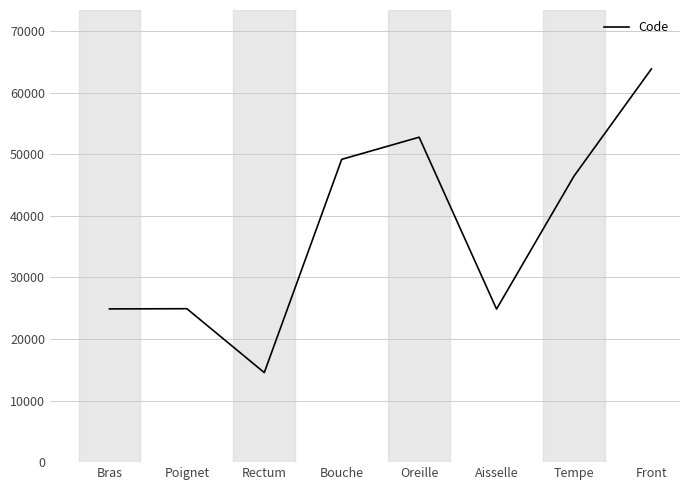

What is the change in value from Poignet to Front?

+38942